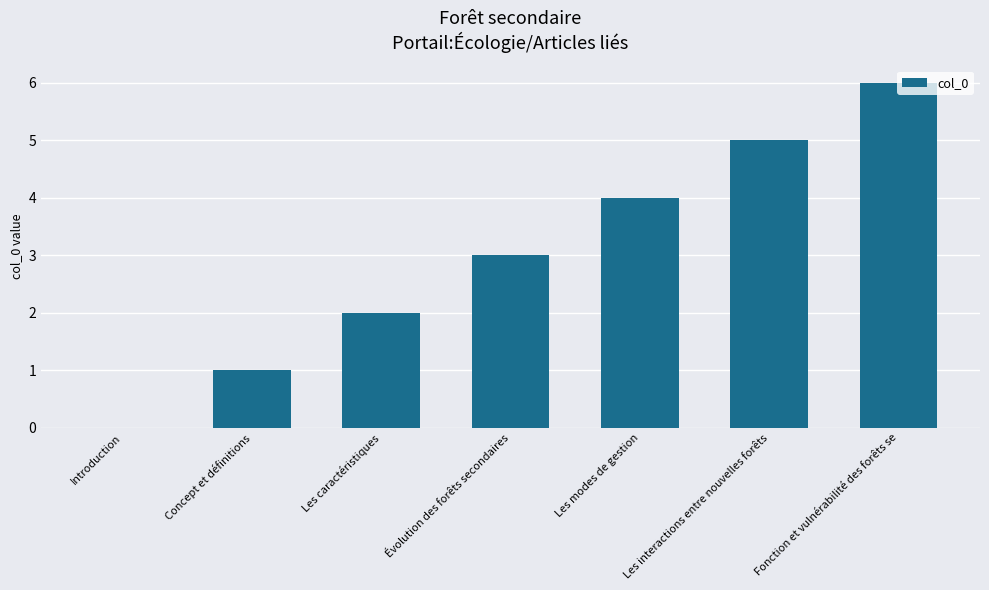

What is the sum of the values at Concept et définitions and Évolution des forêts secondaires?

4